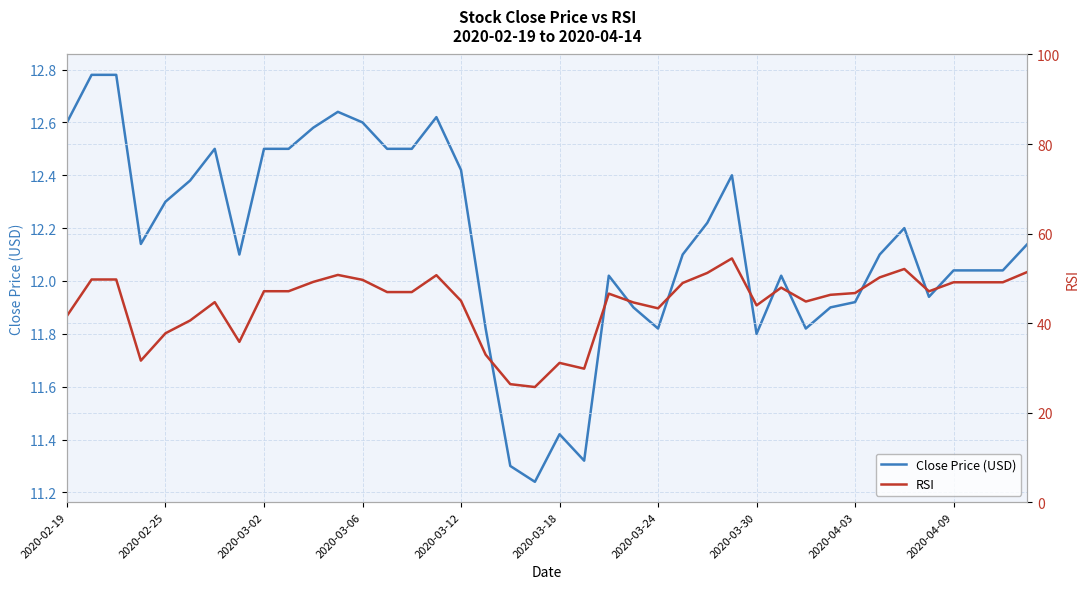

At which category is the sum across all series the highest?

27